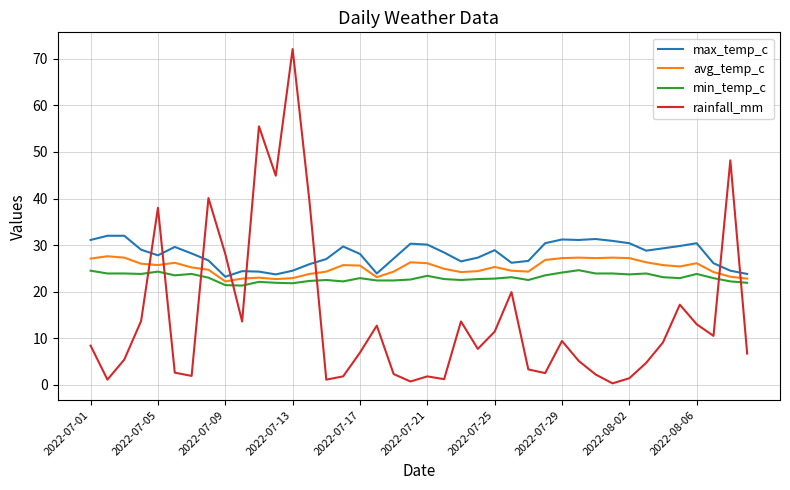

What is the average value of the rainfall_mm series?

14.5